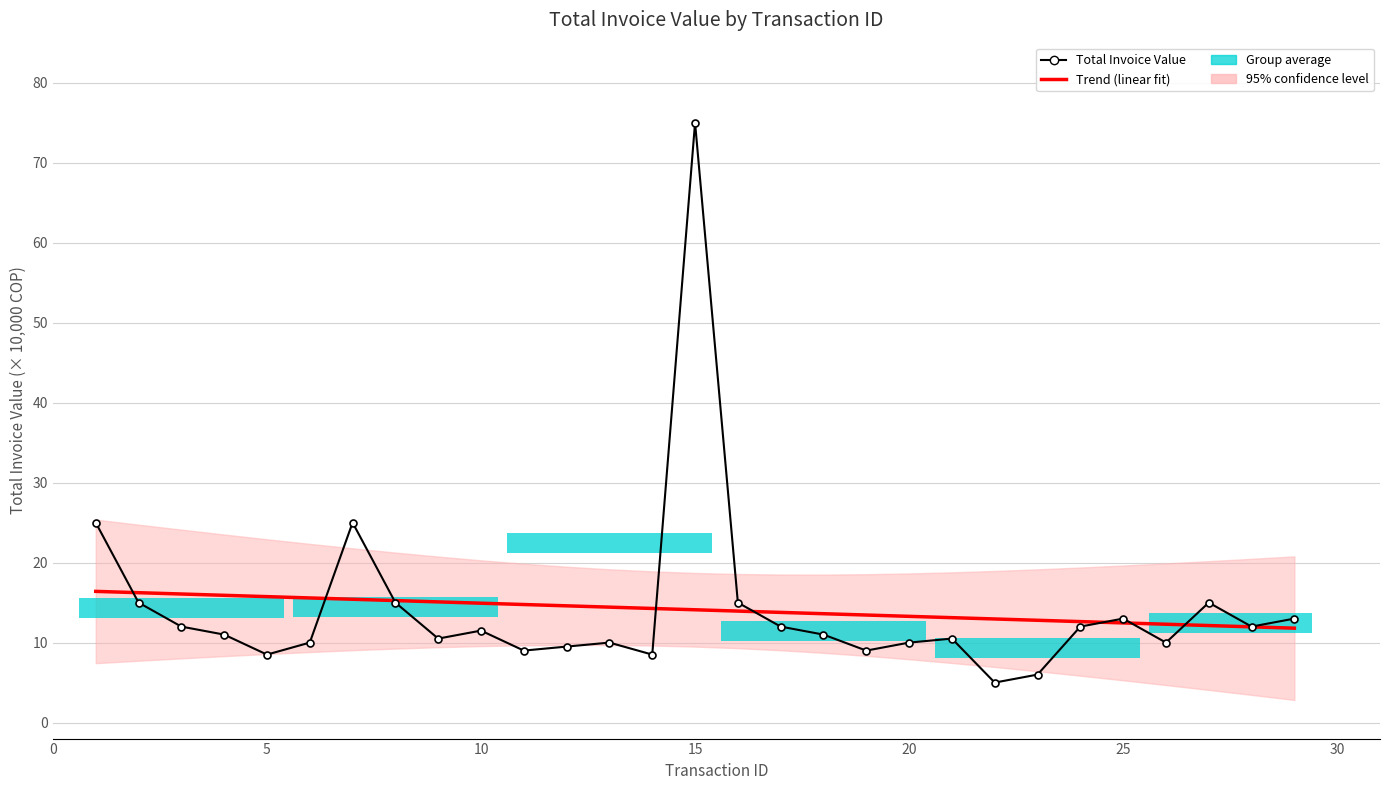

What is the average value of the Trend (linear fit) series?

14.1